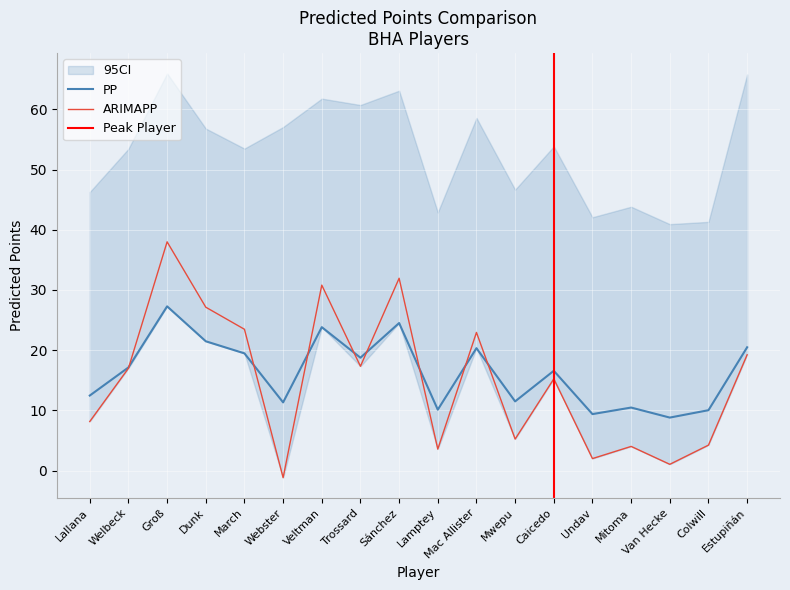

What is the spread (max minus min) of values at Van Hecke?

7.8